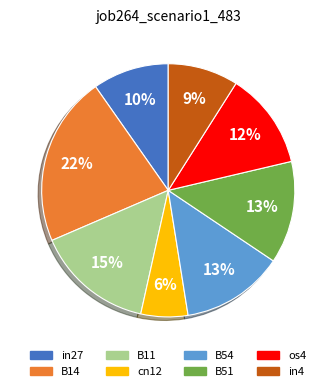

True or false: B14 accounts for 32% of the total.

False